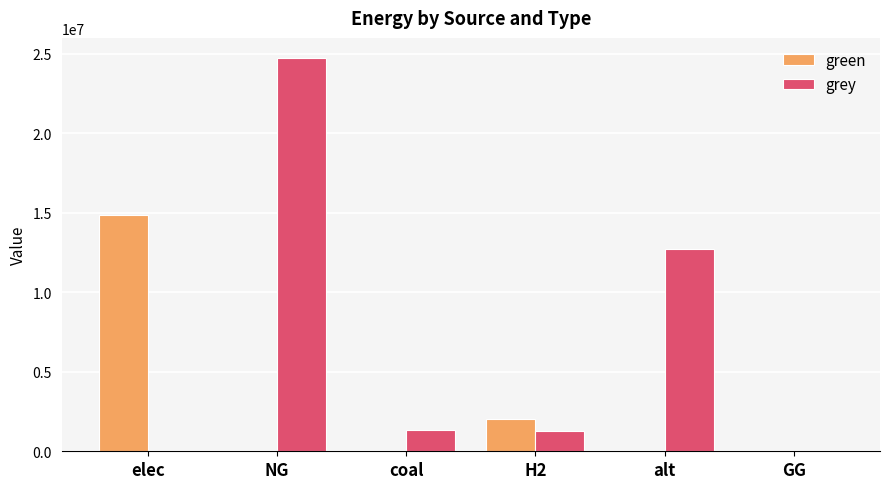

Which series changed the most between NG and coal?

grey